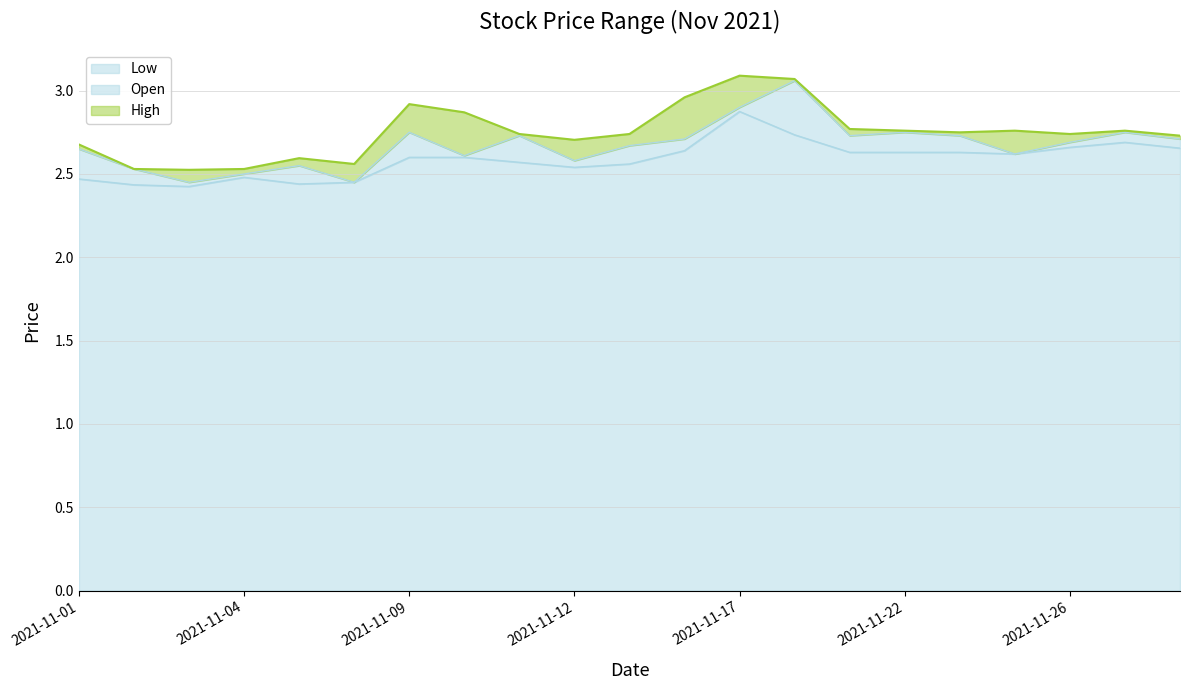

Rank the categories by Low value from highest to lowest.

2021-11-17, 2021-11-18, 2021-11-29, 2021-11-26, 2021-11-30, 2021-11-16, 2021-11-19, 2021-11-22, 2021-11-23, 2021-11-24, 2021-11-09, 2021-11-10, 2021-11-11, 2021-11-15, 2021-11-12, 2021-11-04, 2021-11-01, 2021-11-08, 2021-11-05, 2021-11-02, 2021-11-03